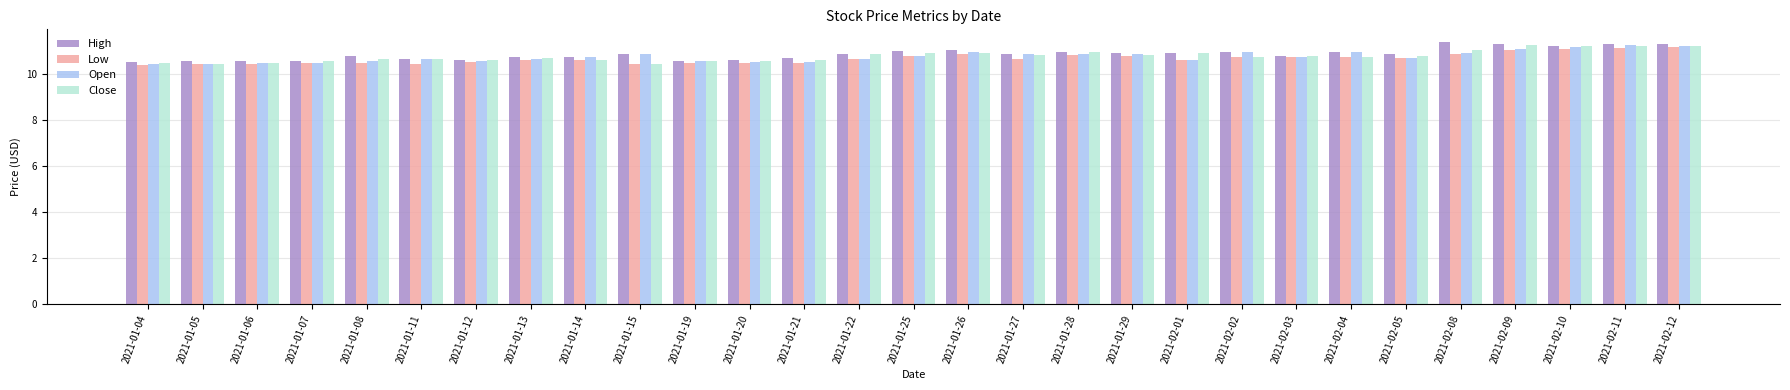

What is the maximum value for Open?

11.2